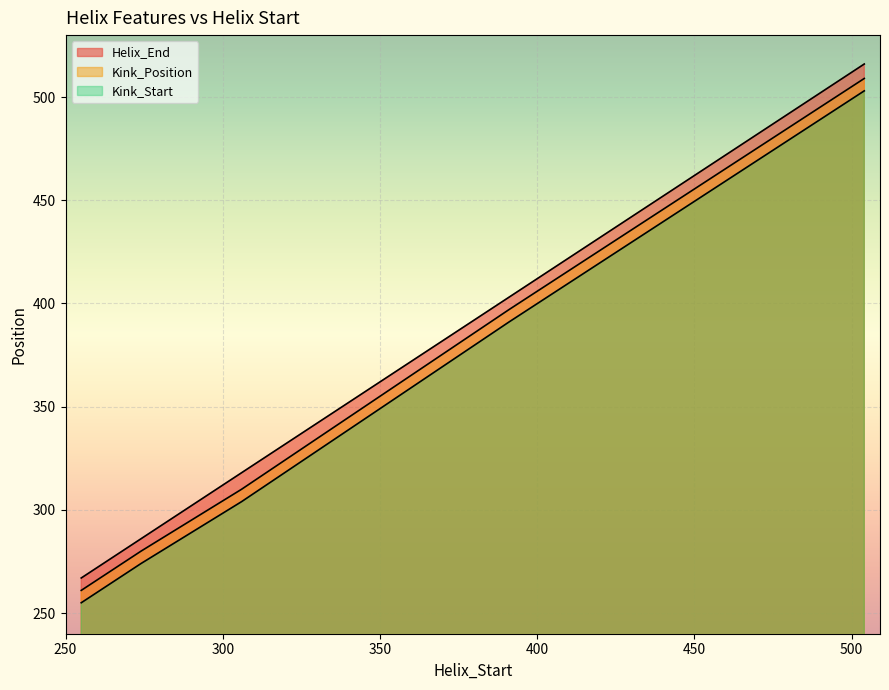

What is the difference between the maximum and minimum values in the Kink_Position series?

248